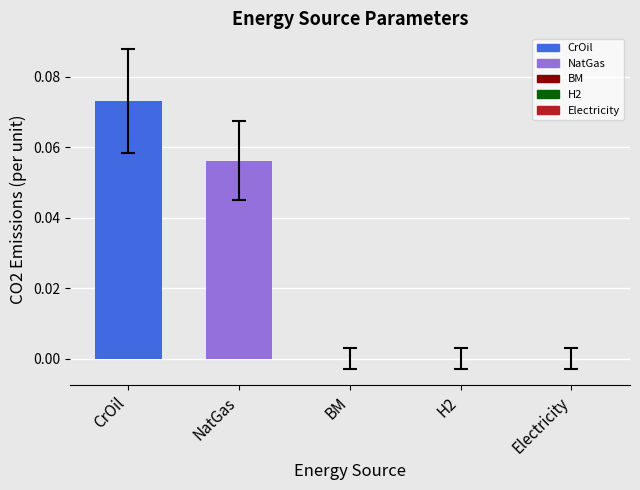

Which has a higher value, NatGas or CrOil?

CrOil